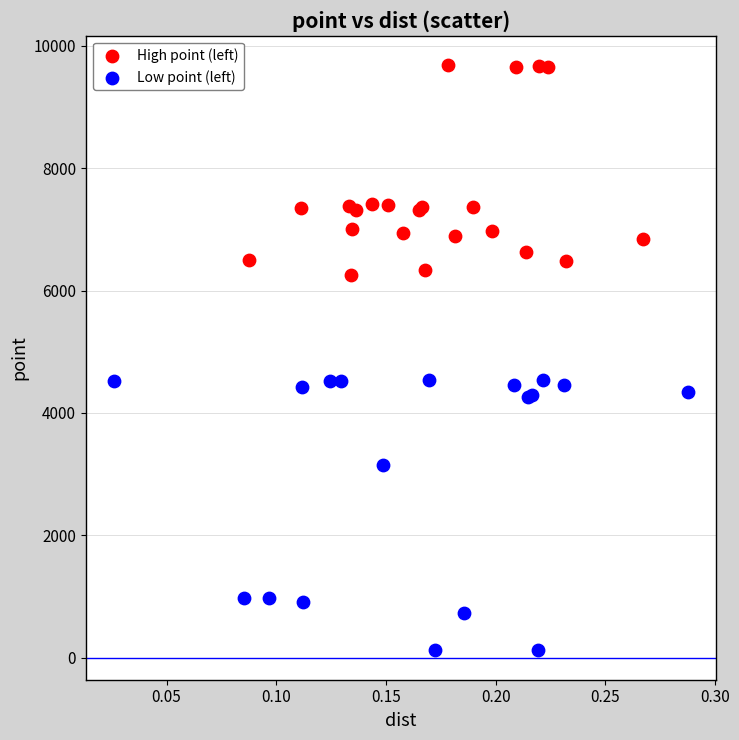

Which series contains the highest Y value?

High point (left)